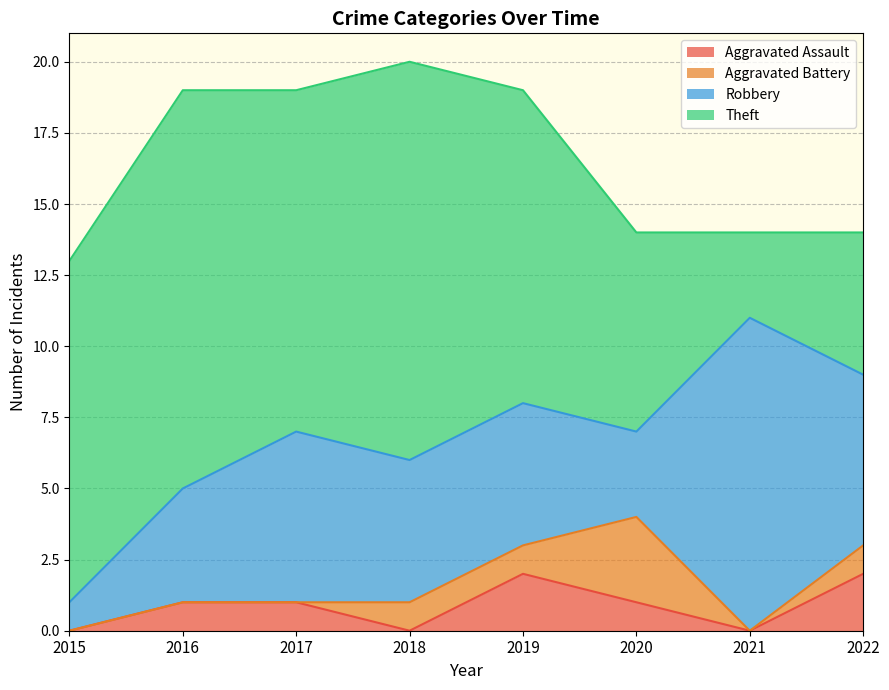

Which series has the largest range (max minus min)?

Theft